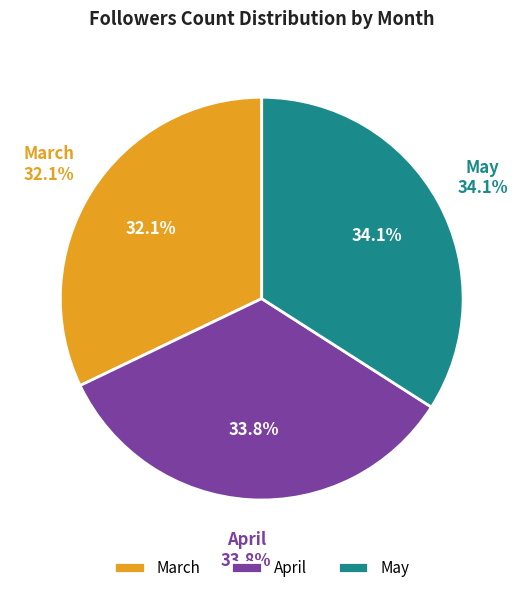

Does any single category account for the majority?

No